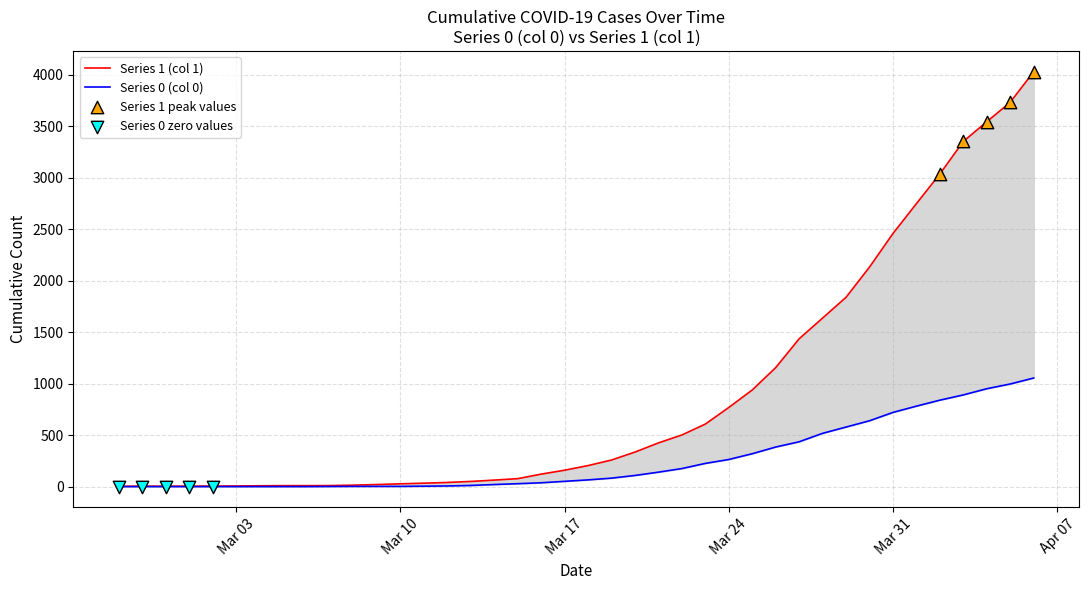

Which series reaches the maximum Y coordinate?

Series 1